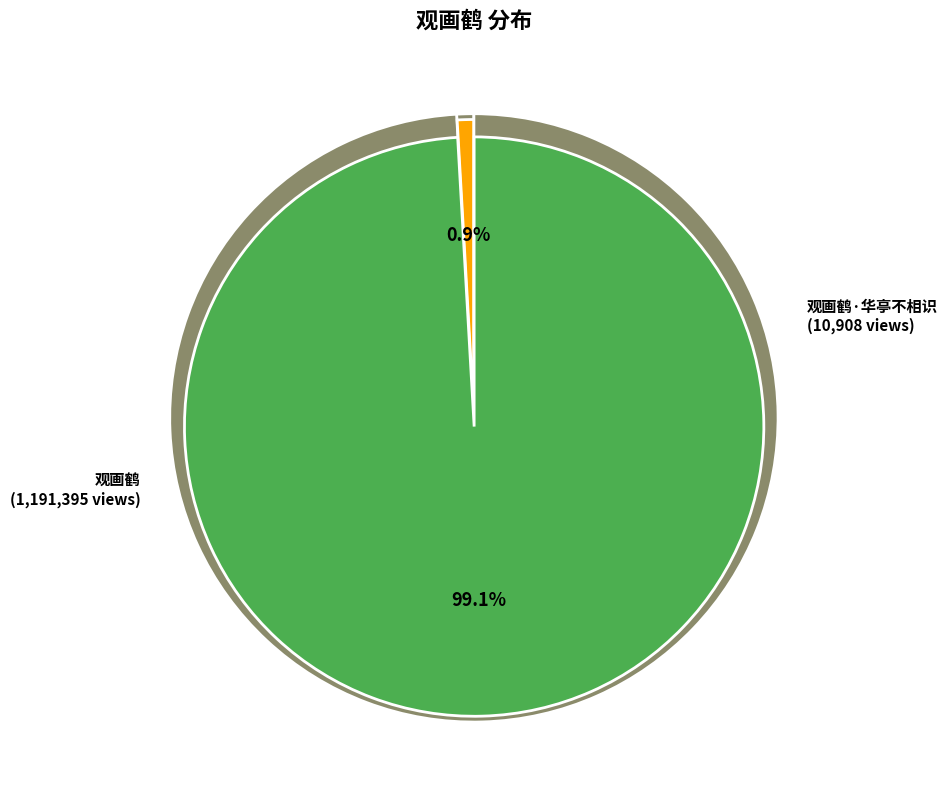

True or false: 观画鹤·华亭不相识 accounts for 10% of the total.

False